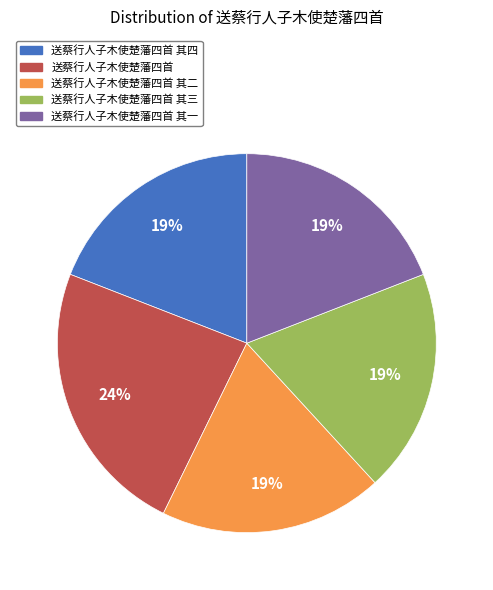

To the nearest percent, what is the difference between the largest and smallest slice percentages?

5%